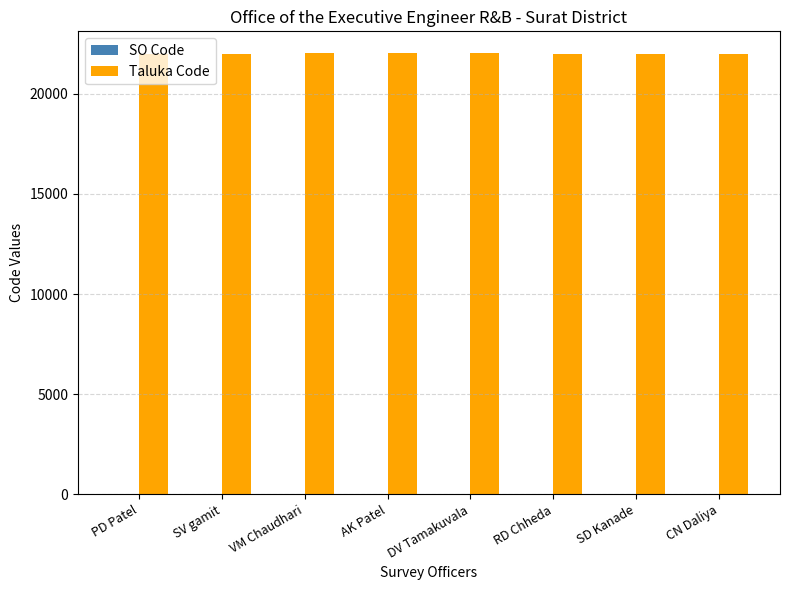

Which series has the largest total across all categories?

Taluka Code